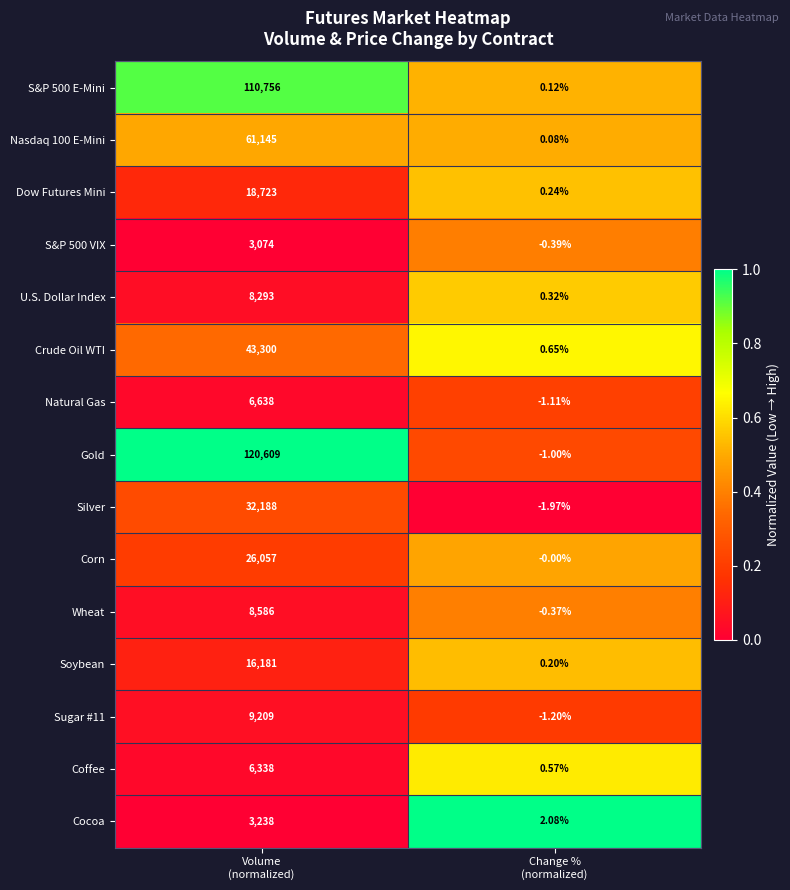

Which series has the largest total across all categories?

Gold